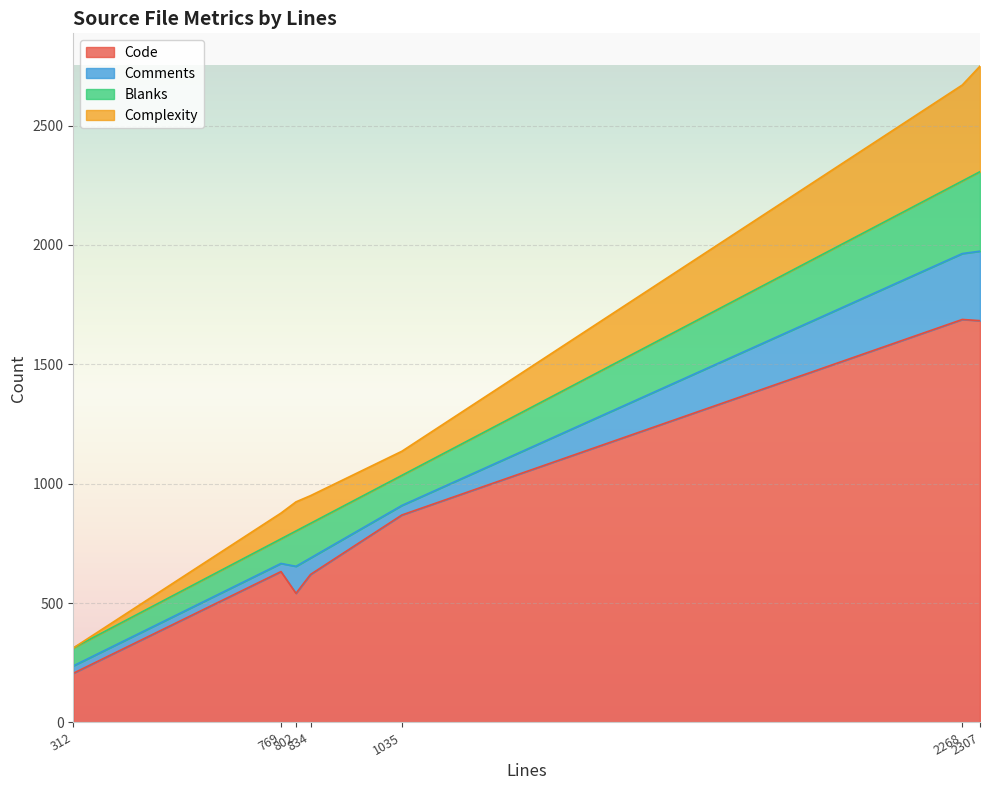

At how many categories does at least one series exceed 685?

3